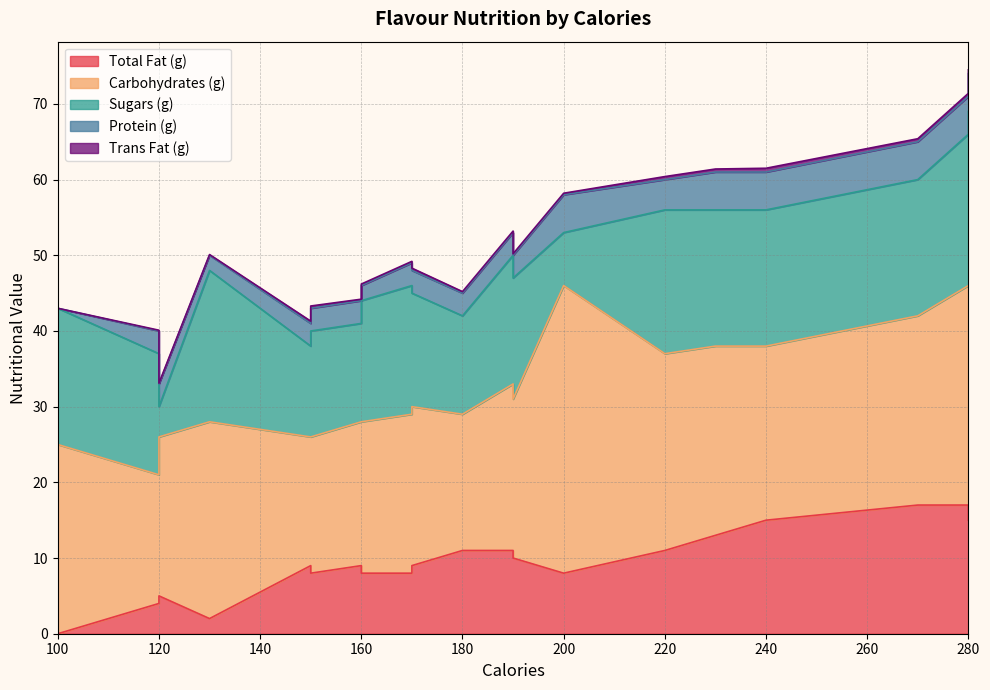

True or false: Trans Fat (g) and Sugars (g) intersect in this chart.

False